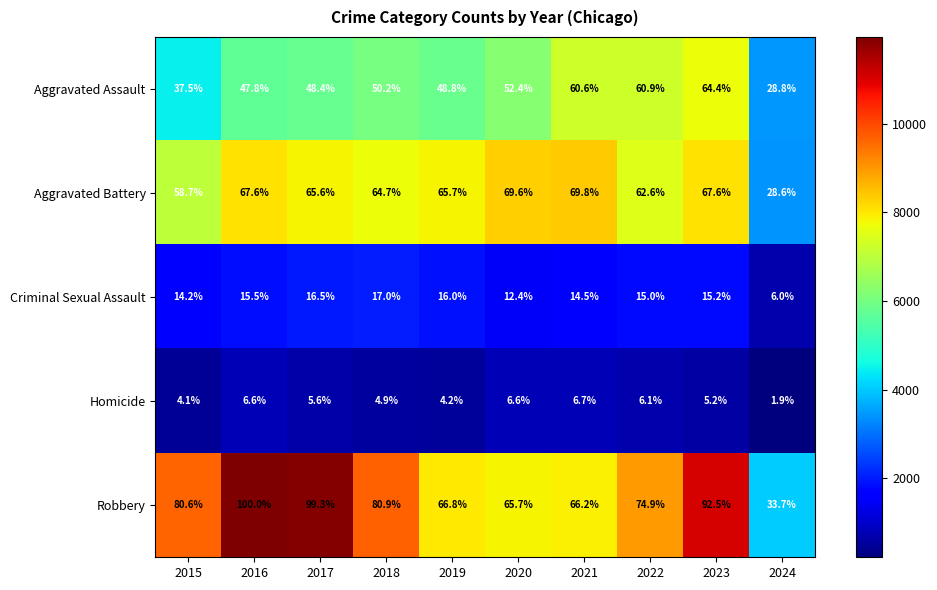

What is the maximum value shown in the chart?

100.0